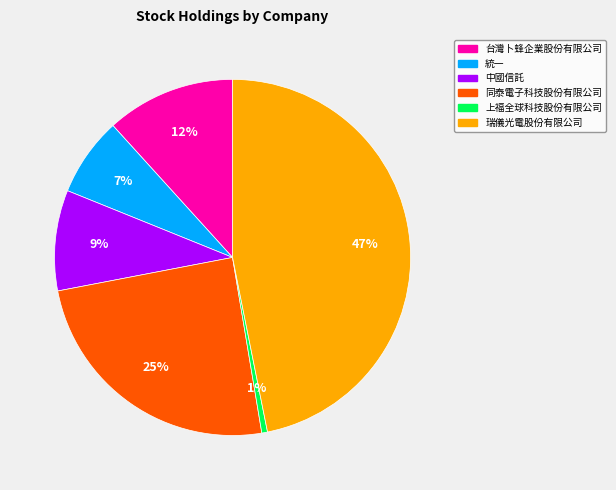

Is there any slice that represents more than half of the pie?

No